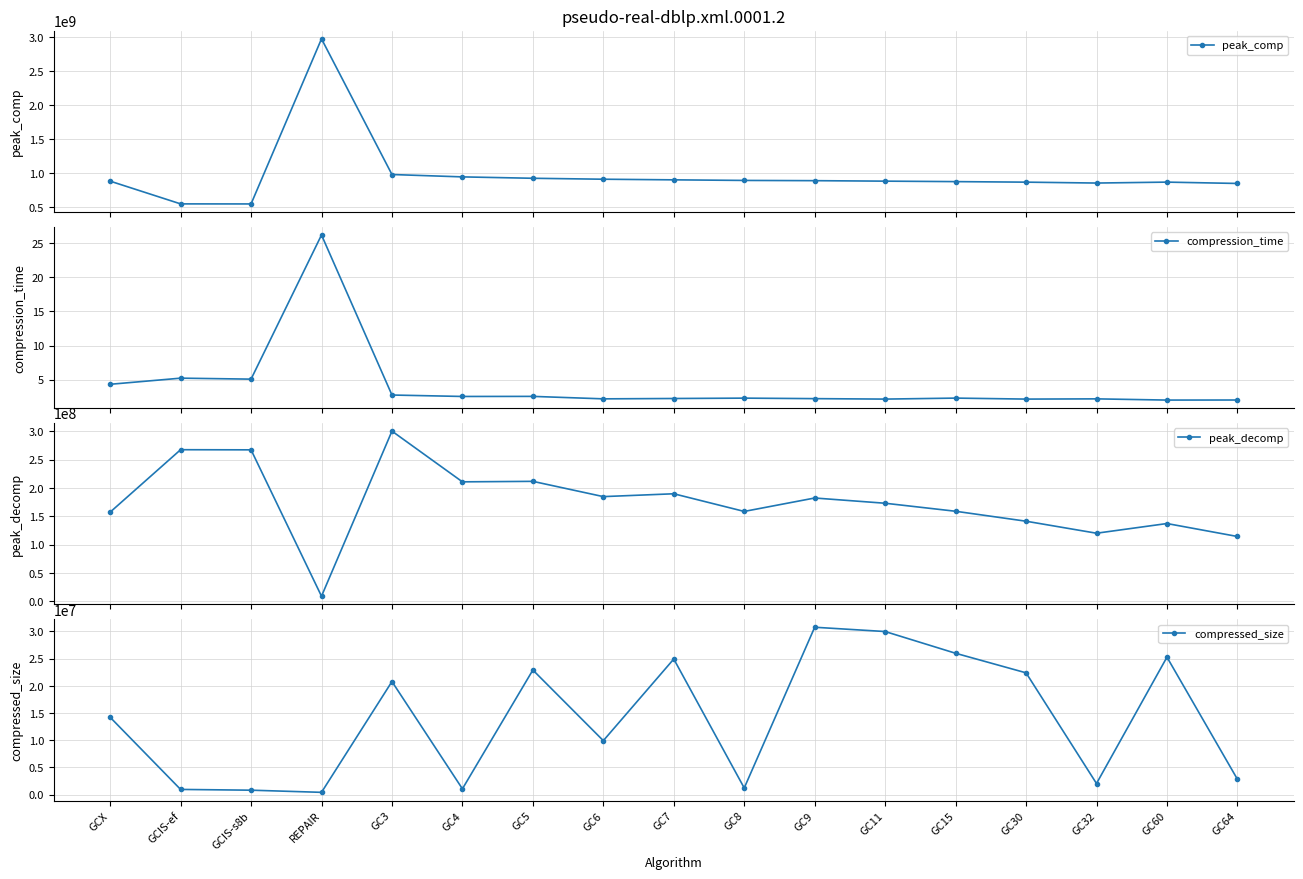

Rank the series at GC9 from highest to lowest value.

peak_comp, peak_decomp, compressed_size, compression_time